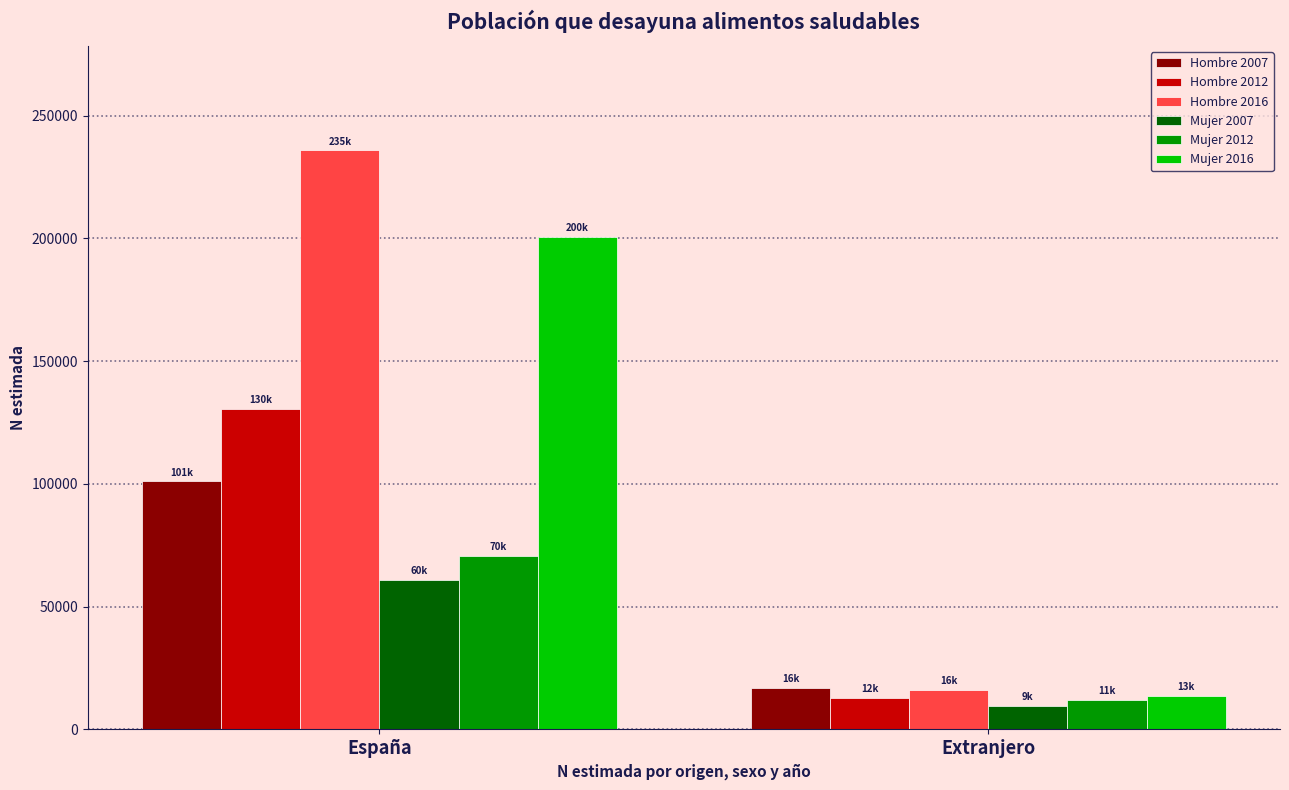

How many groups of bars are there?

2